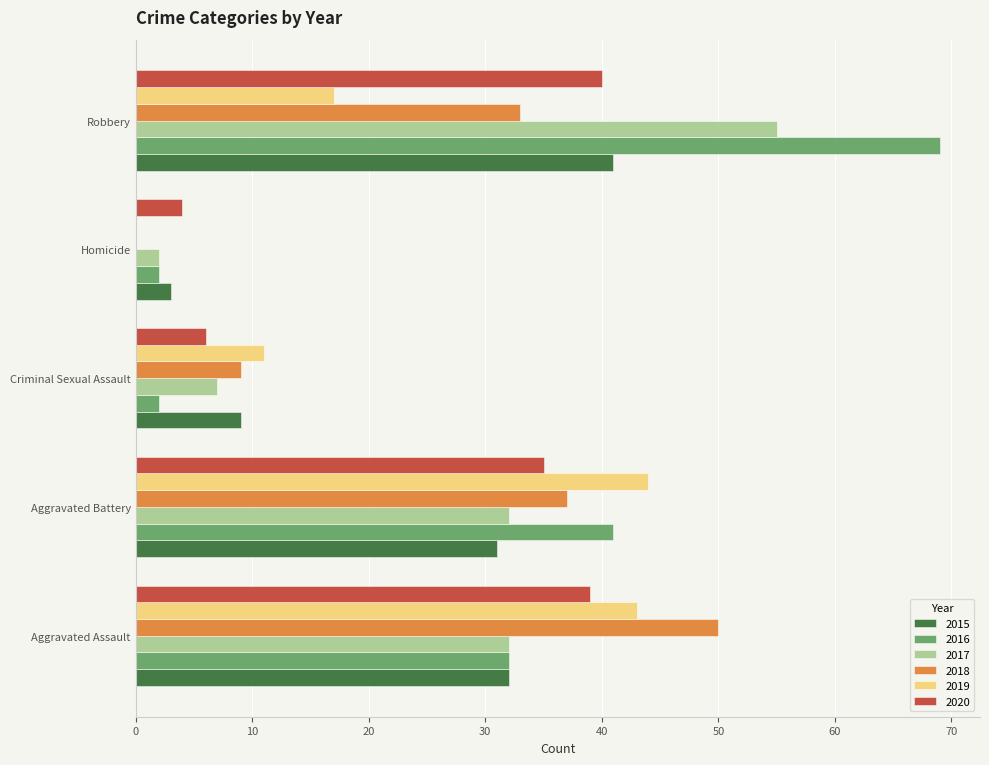

Where is 2019 nearest to the value 22?

Robbery